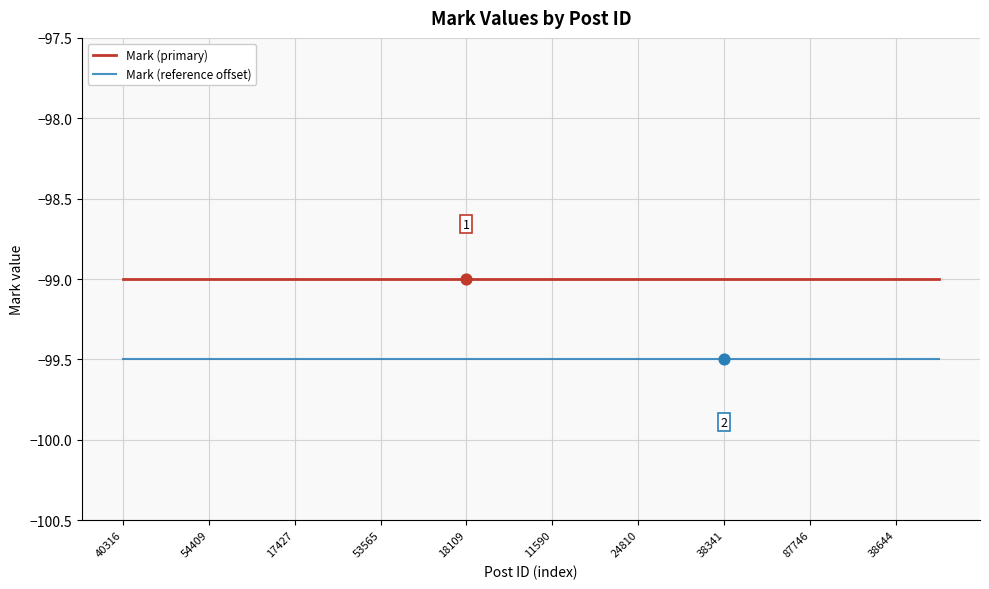

What are all the series names shown in the legend?

Mark (primary), Mark (reference offset)